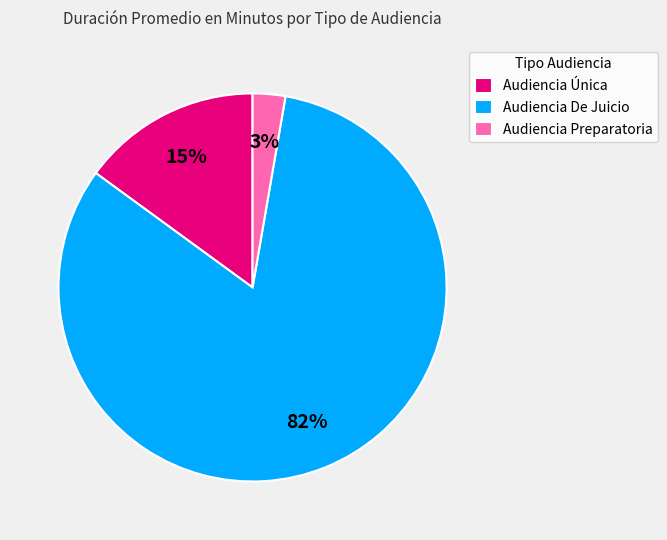

Do Audiencia Preparatoria and Audiencia De Juicio together represent more than half of the pie?

Yes